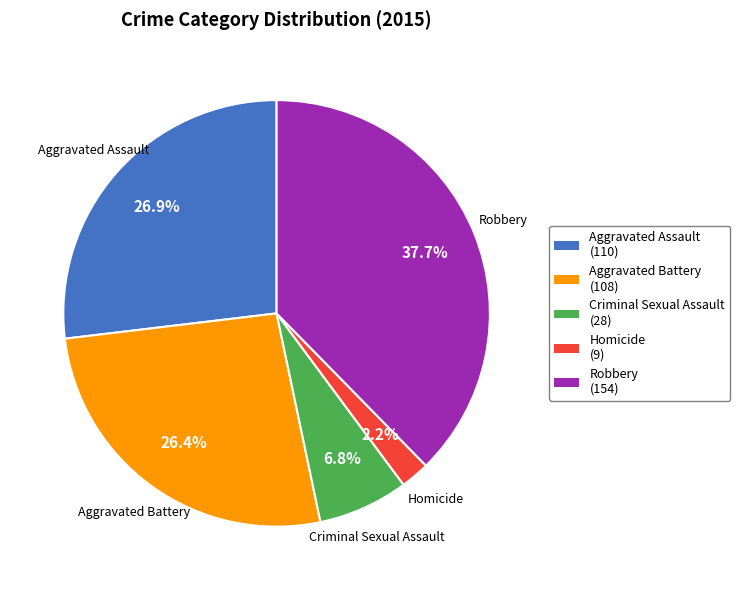

Count the number of slices in the pie.

5